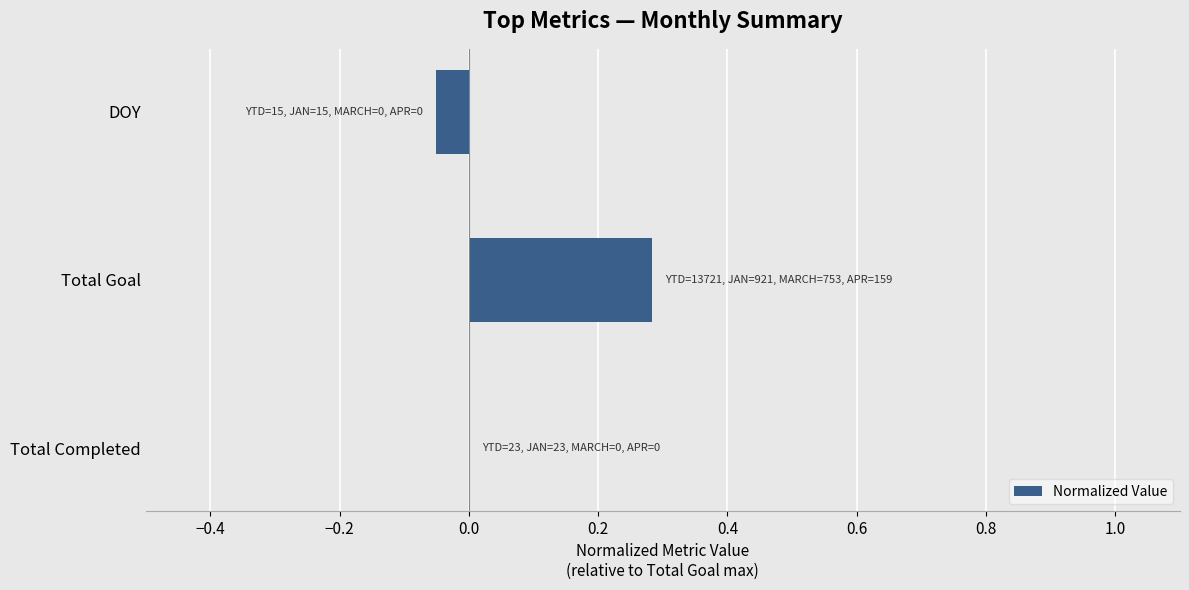

Which has a higher value, Total Completed or DOY?

Total Completed